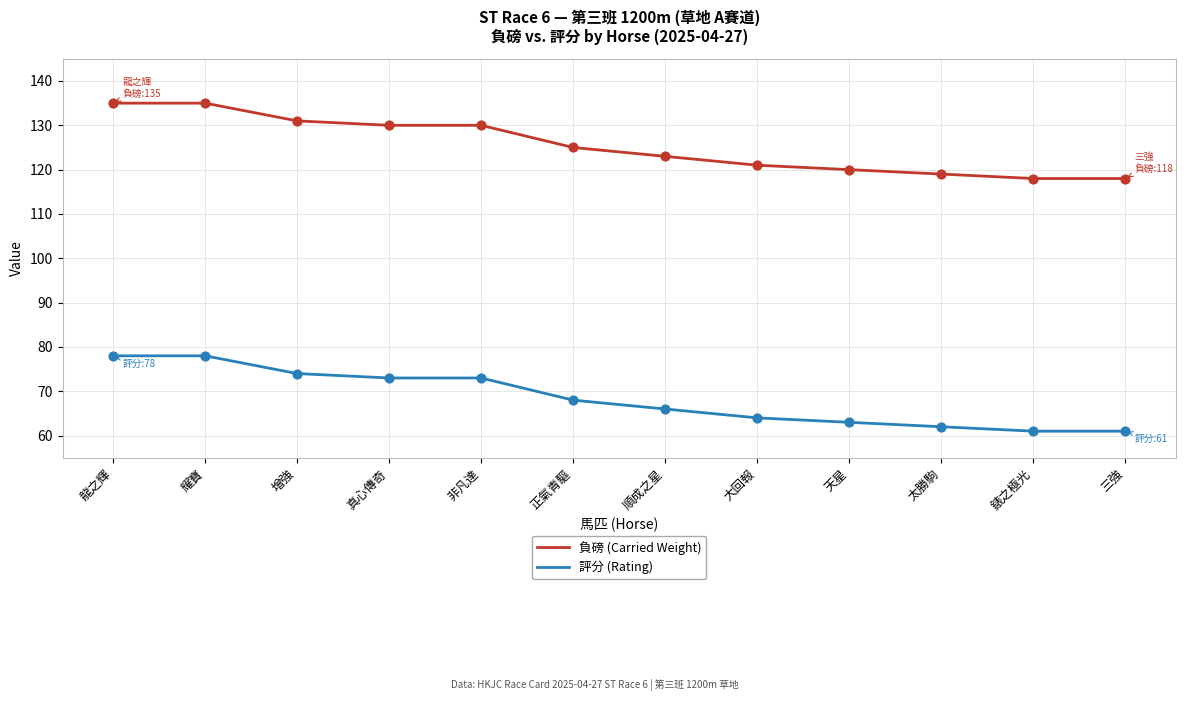

Is the value of 負磅 (Carried Weight) at 增強 greater than the value of 評分 (Rating) at 大回報?

Yes